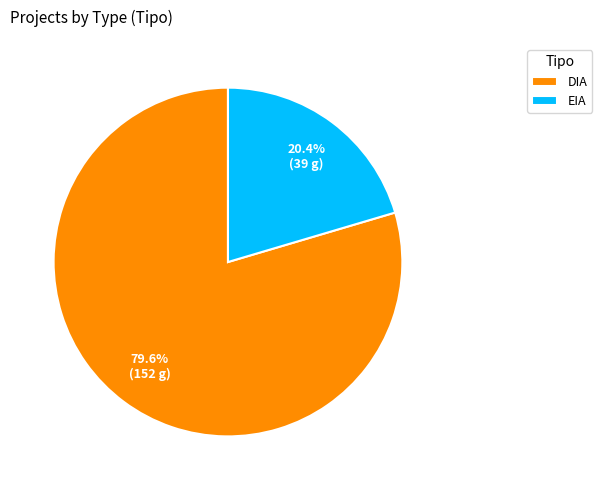

To the nearest percent, what percentage of the pie is EIA?

20%